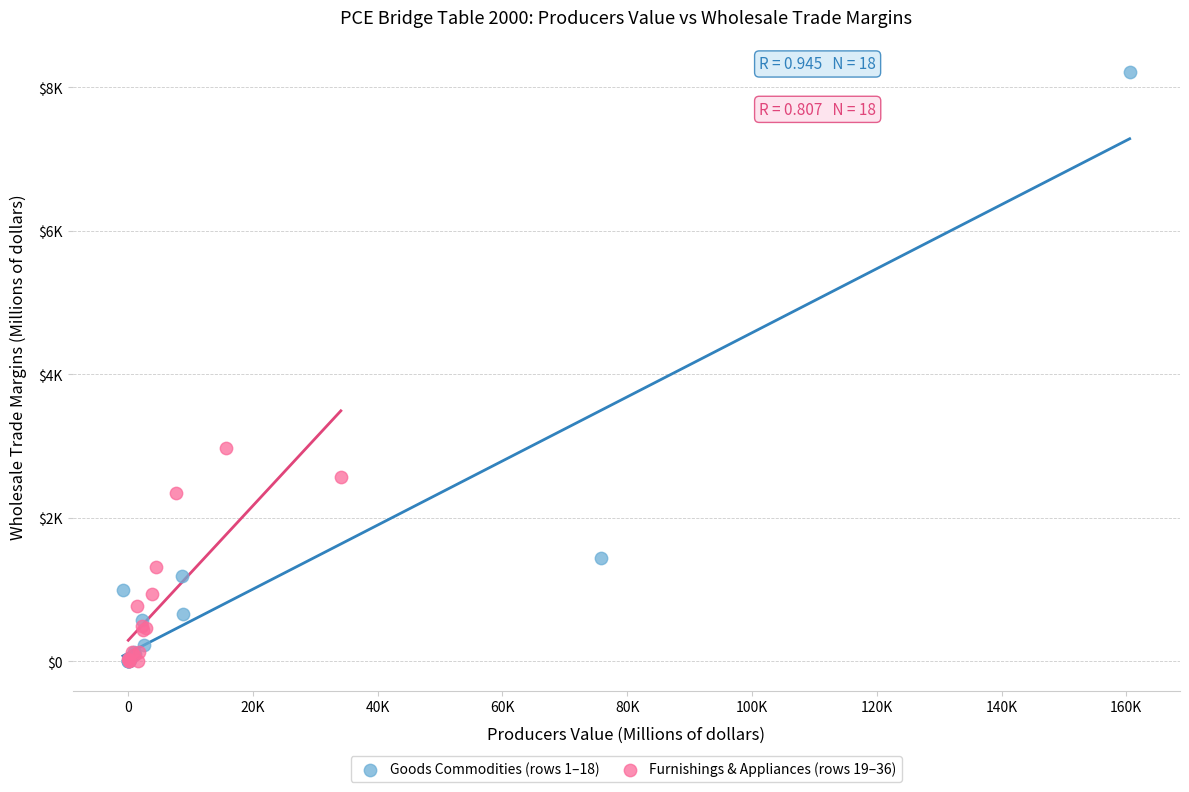

What are all the series names shown in the legend?

Goods Commodities (rows 1–18), Furnishings & Appliances (rows 19–36)